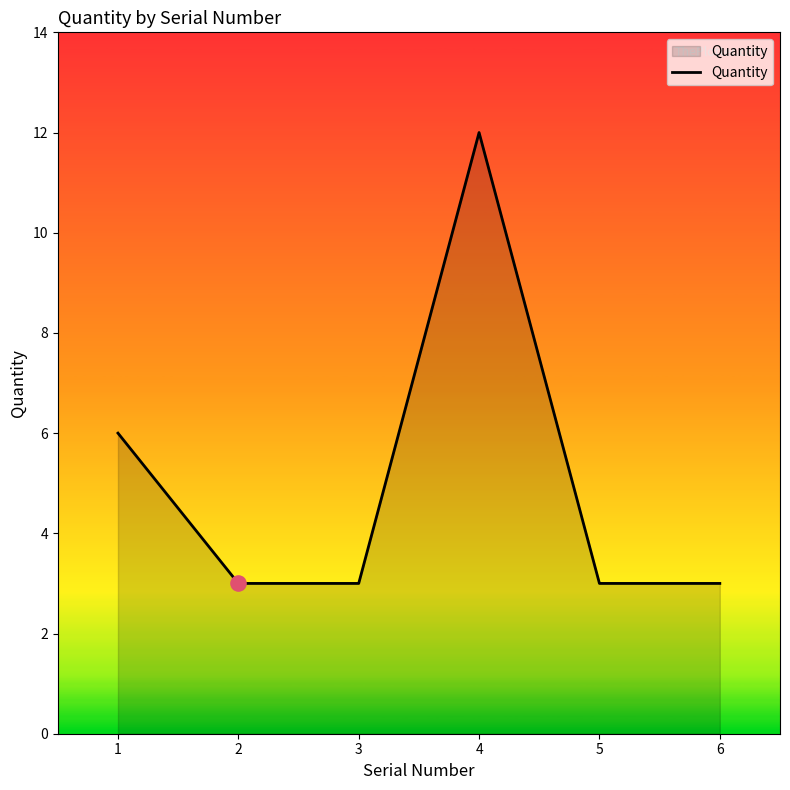

Which has a higher value, 1 or 5?

1